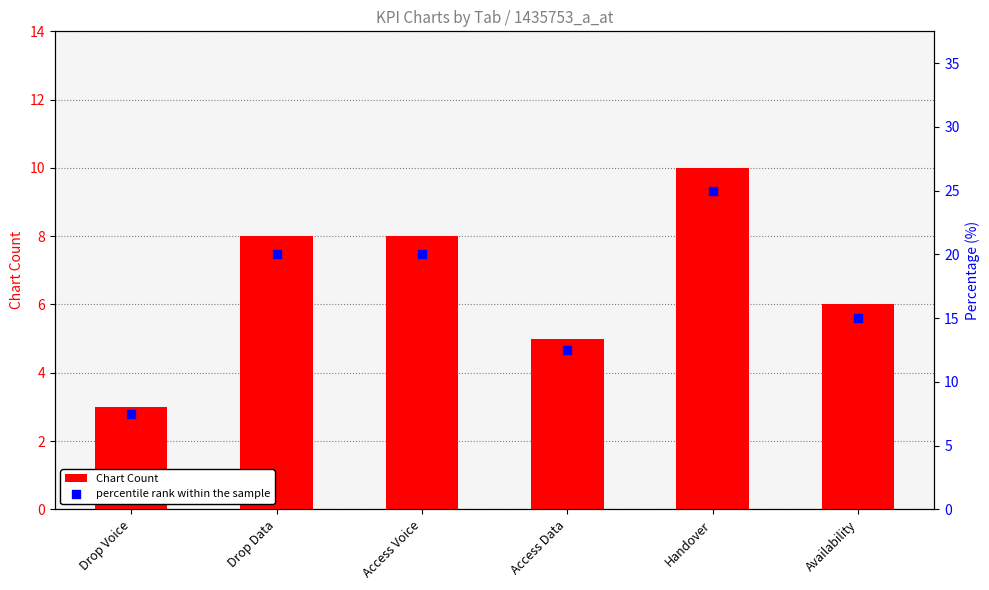

Which series contains the lowest Y value?

Chart Count